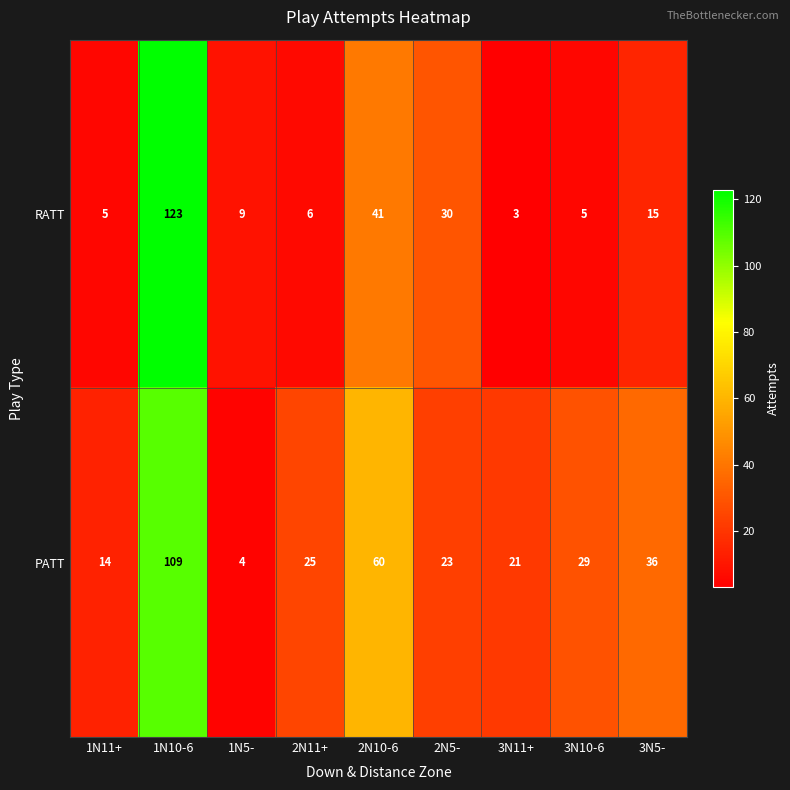

Reading left to right, list all the values displayed in this chart.

RATT: 5	123	9	6	41	30	3	5	15
PATT: 14	109	4	25	60	23	21	29	36